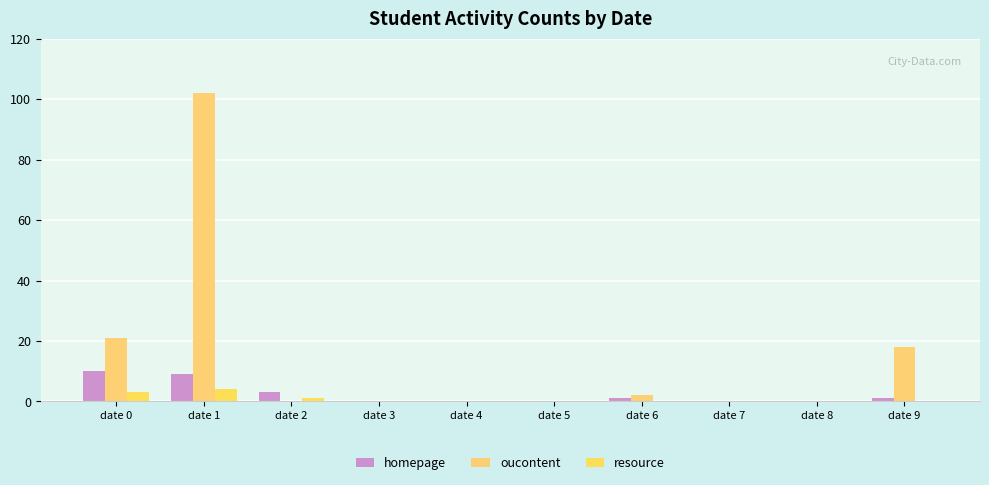

What is the average value of the resource series?

1